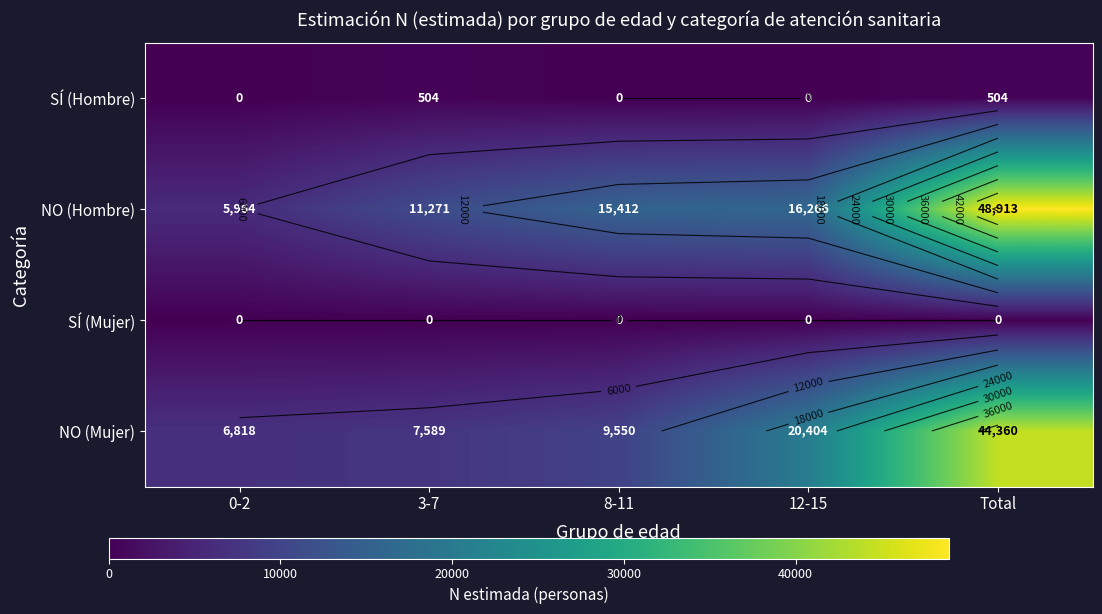

Where is NO (Mujer) nearest to the value 25589?

12-15